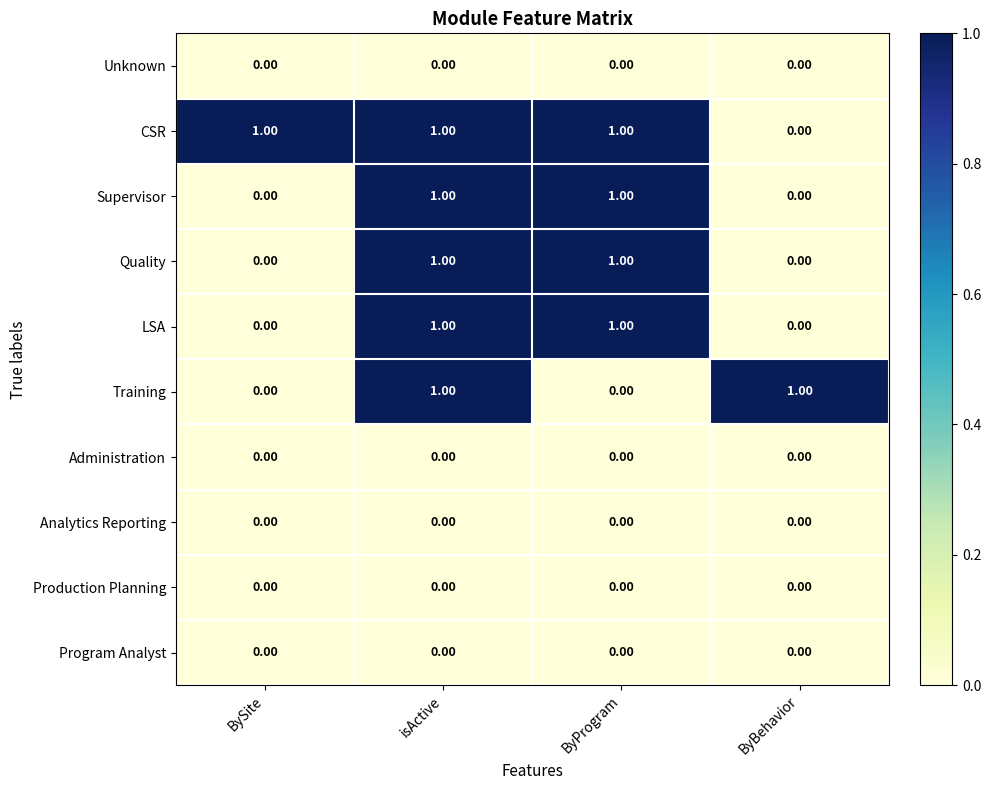

At which category is the sum across all series the highest?

isActive